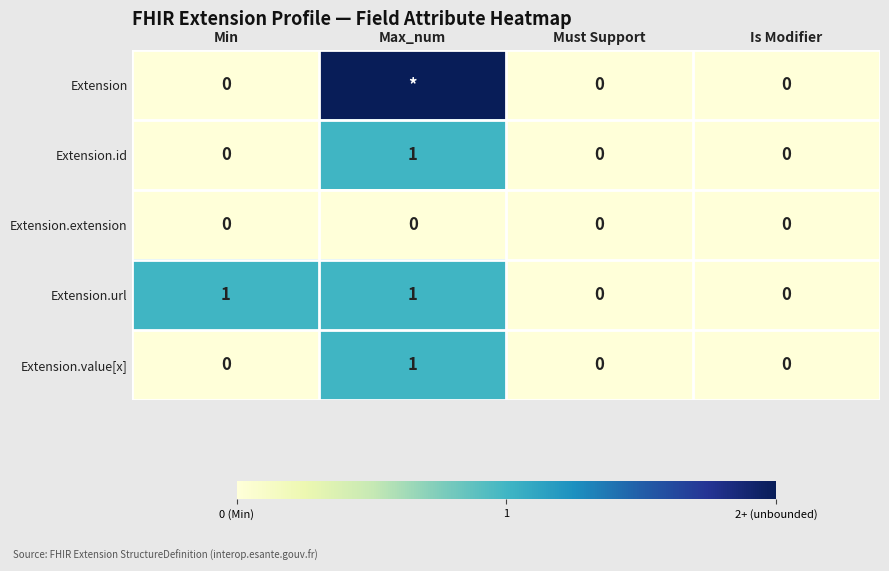

The value of Extension.id at Must Support is 0. True or false?

True